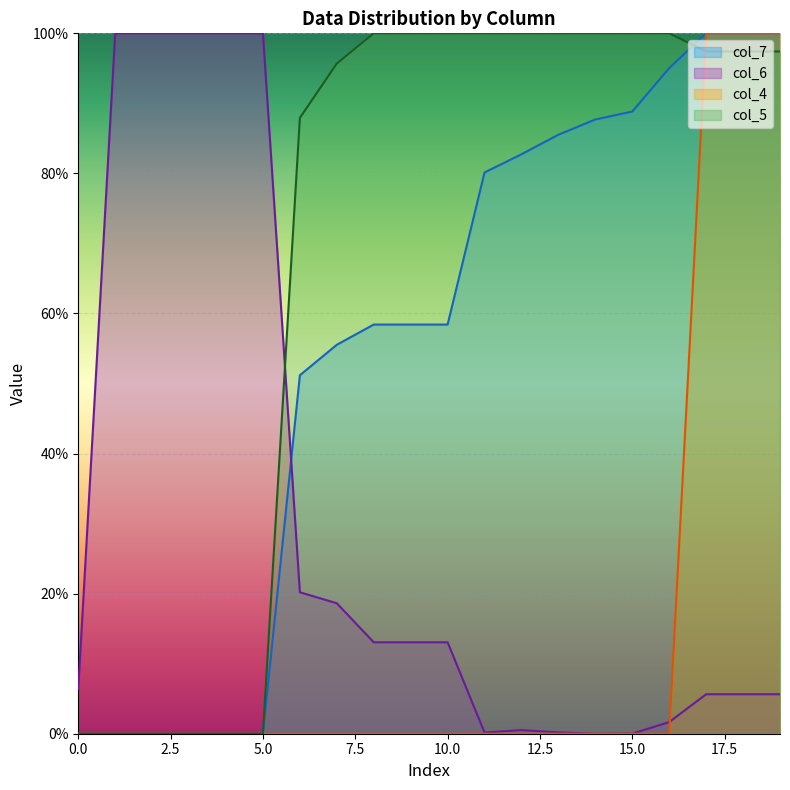

At which category is the sum across all series the highest?

17